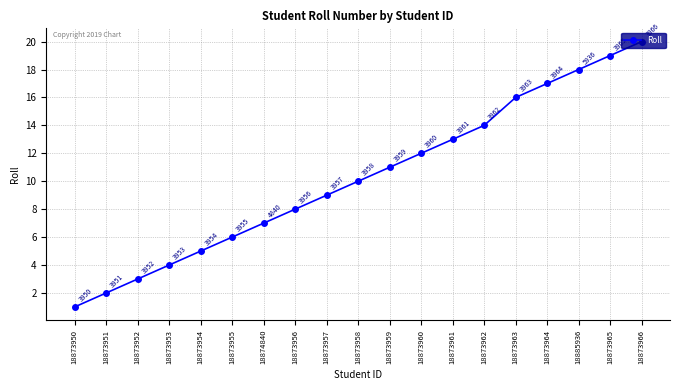

List the labels in order of value, largest first.

18873966, 18873965, 18885936, 18873964, 18873963, 18873962, 18873961, 18873960, 18873959, 18873958, 18873957, 18873956, 18874840, 18873955, 18873954, 18873953, 18873952, 18873951, 18873950